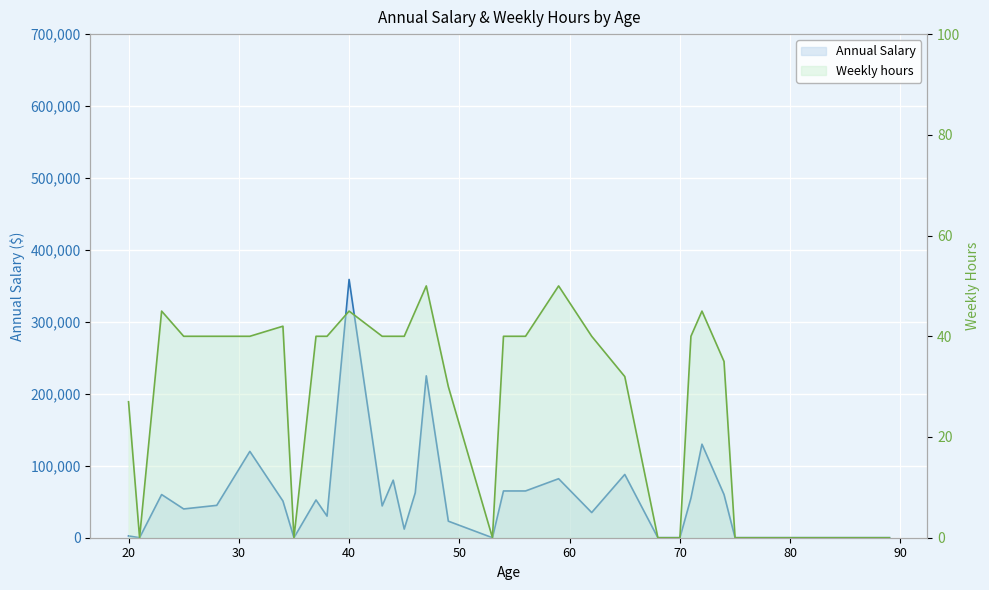

How many values in the Weekly hours line series are below 40?

13